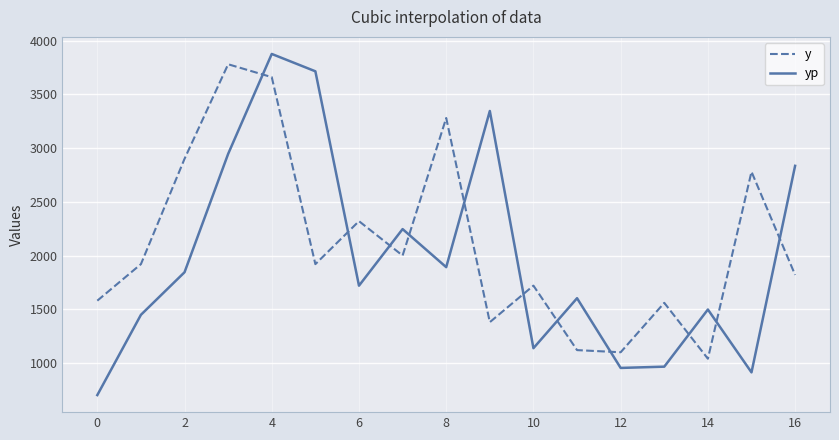

How many times do y and yp cross each other?

11